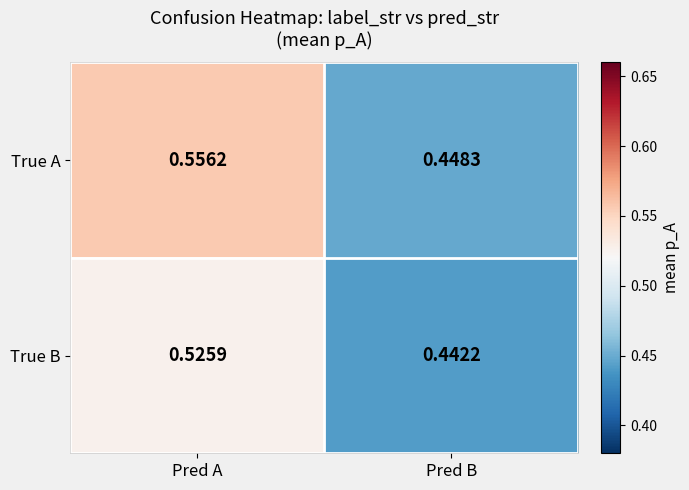

At which category does the chart reach its minimum across all series?

Pred B